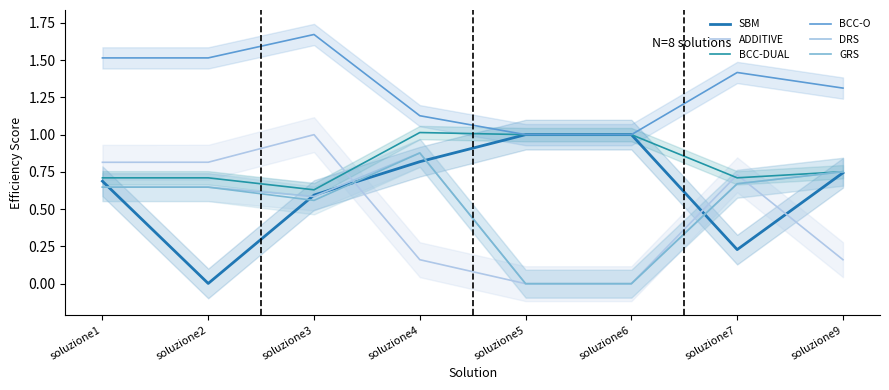

What value does the BCC-DUAL series have at soluzione3?

0.6